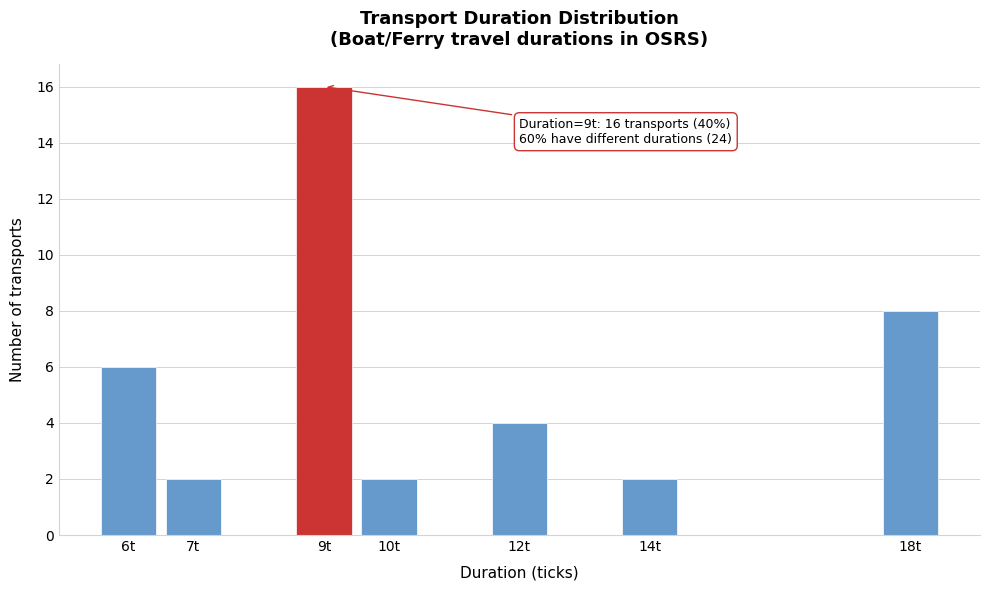

Reading left to right, transcribe all the data shown in this chart.

6t=6	7t=2	9t=16	10t=2	12t=4	14t=2	18t=8